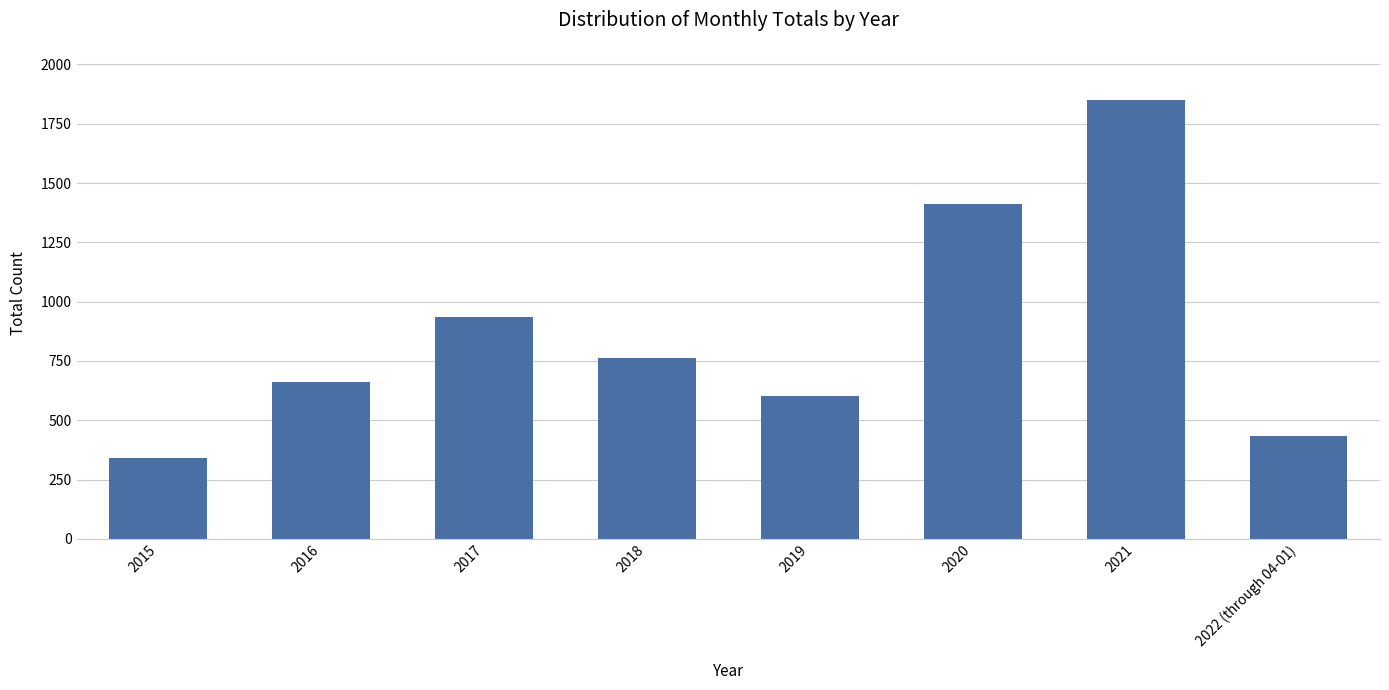

What is the value of the 8th bar from the left?

434